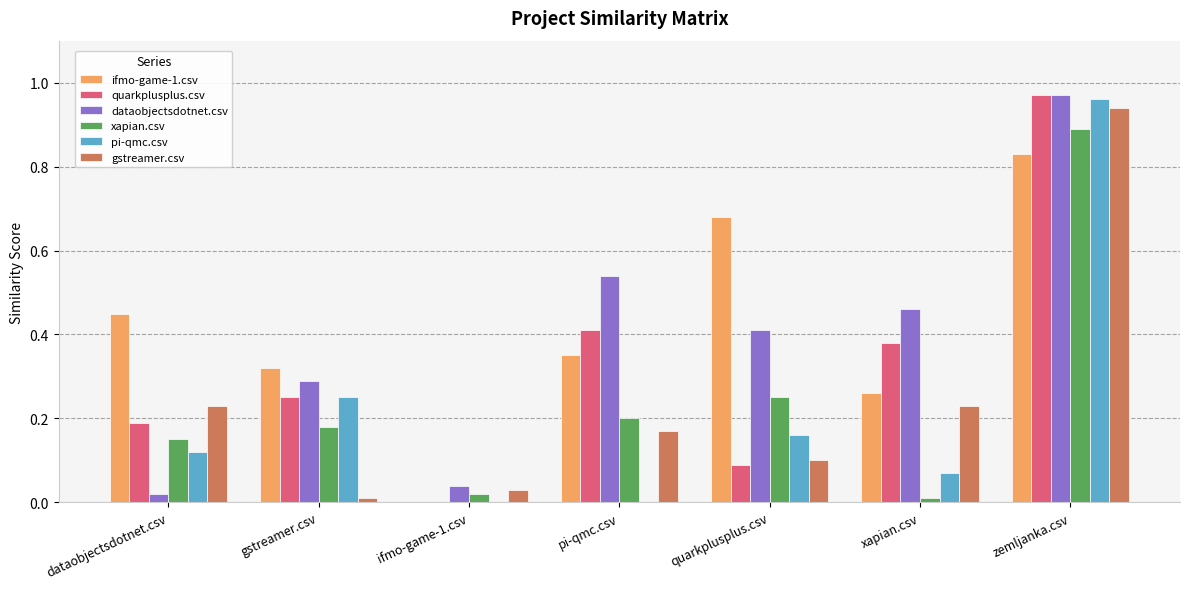

What are all the series names shown in the legend?

ifmo-game-1.csv, quarkplusplus.csv, dataobjectsdotnet.csv, xapian.csv, pi-qmc.csv, gstreamer.csv